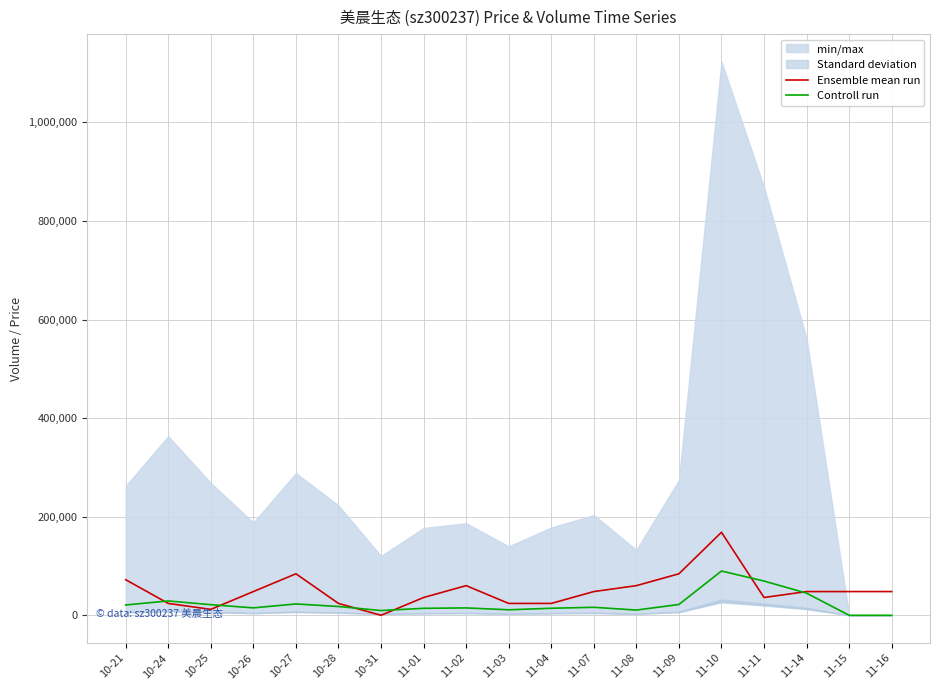

Reading left to right, extract all data points from this chart.

Ensemble mean run: 10-21=72190.3	10-24=24063.5	10-25=12031.7	10-26=48126.9	10-27=84222.1	10-28=24063.5	10-31=0.0	11-01=36095.2	11-02=60158.6	11-03=24063.5	11-04=24063.5	11-07=48126.9	11-08=60158.6	11-09=84222.1	11-10=168444.1	11-11=36095.2	11-14=48126.9	11-15=48126.9	11-16=48126.9
Controll run: 10-21=20935.1	10-24=29102.1	10-25=21510.2	10-26=15068.7	10-27=23005.6	10-28=17829.3	10-31=9662.4	11-01=14148.4	11-02=14953.6	11-03=11157.7	11-04=14263.5	11-07=16219.0	11-08=10582.6	11-09=21970.4	11-10=89836.9	11-11=69476.9	11-14=44860.9	11-15=0.0	11-16=0.0